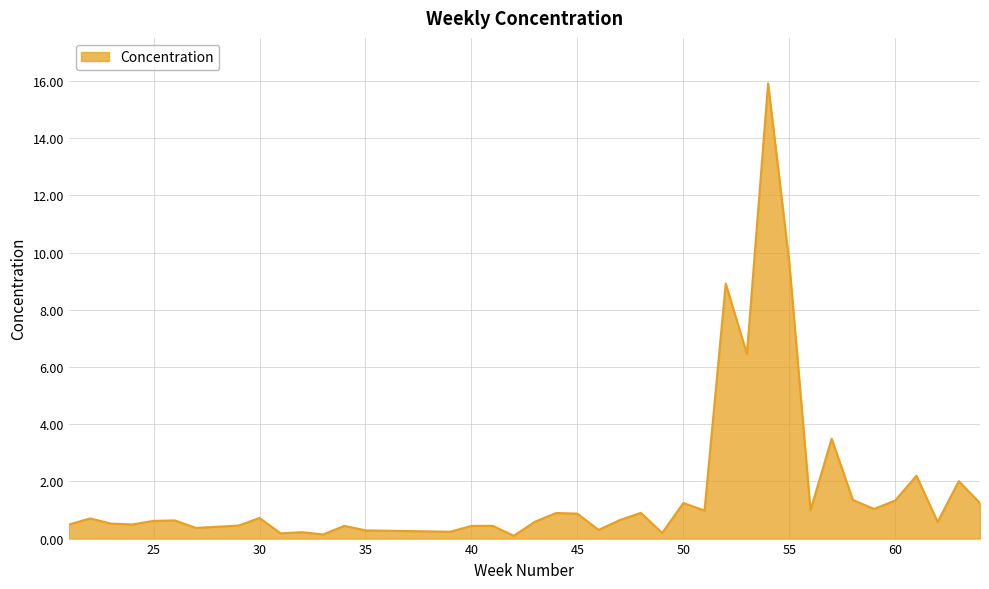

What is the difference between the maximum and minimum values?

15.8